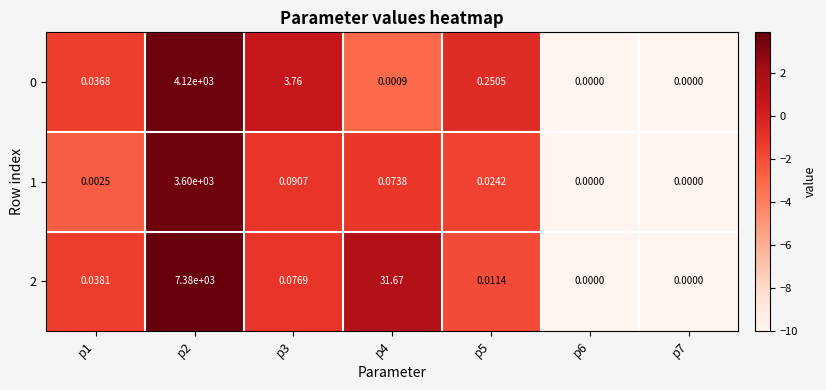

Is the value of 2 at p2 greater than the value of 0 at p4?

Yes